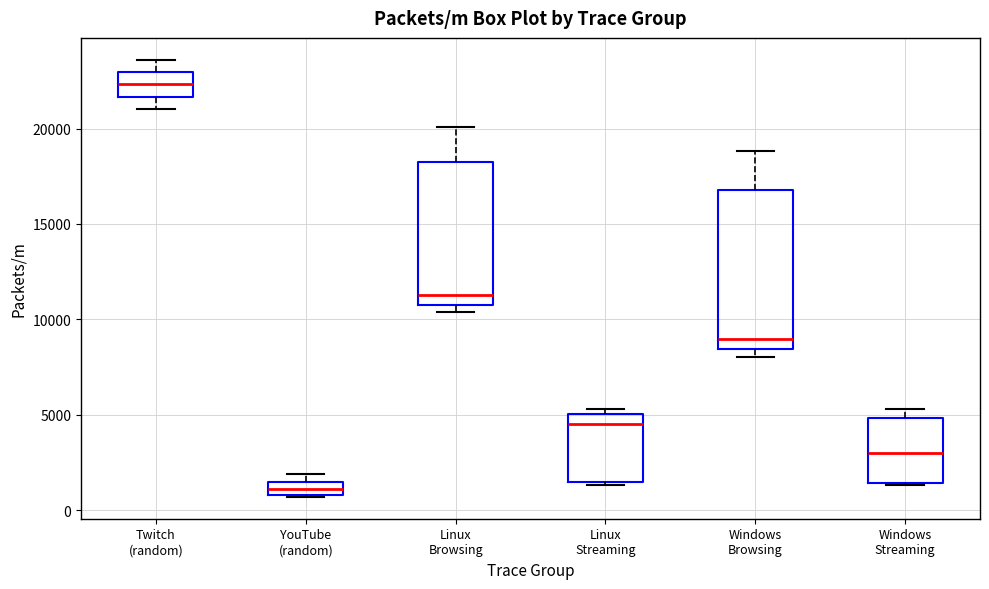

Which box has the highest median line?

Twitch (random)